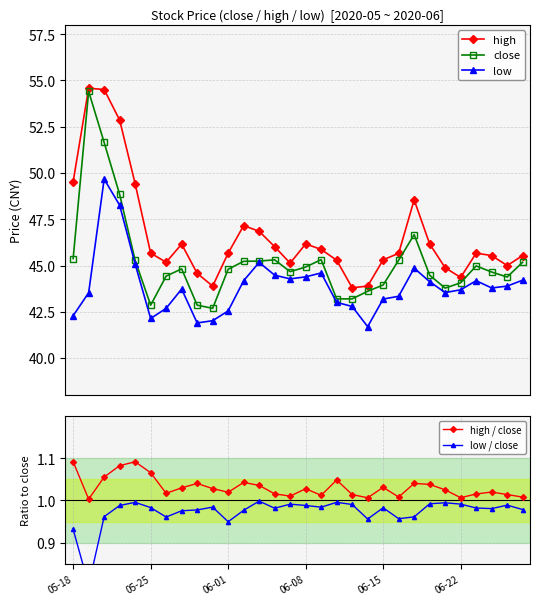

What is the difference between the second highest and second lowest values in the low series?

6.4